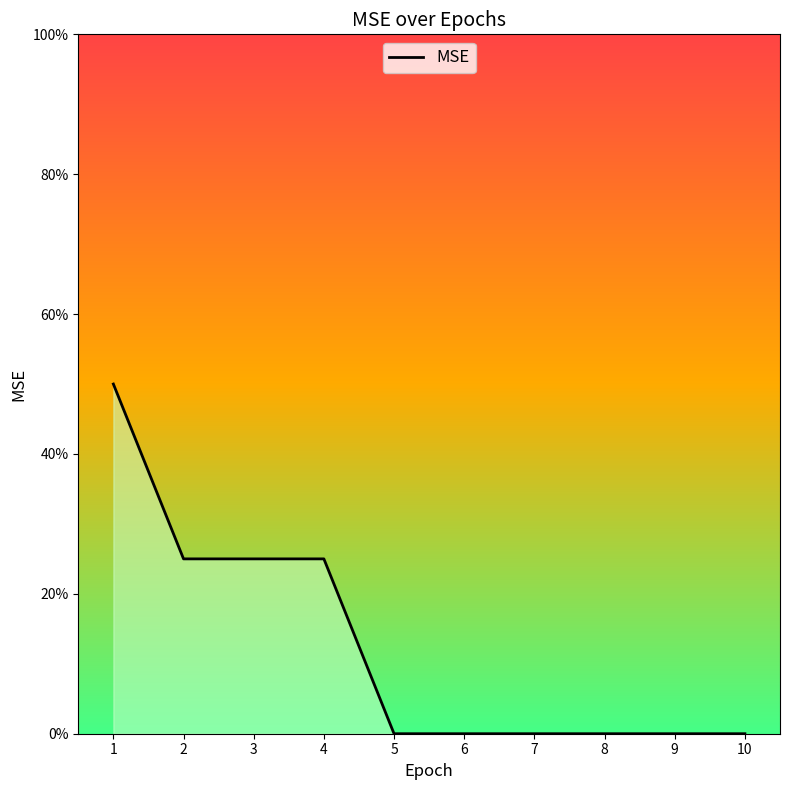

Is it true that the value at 6 is -0.2?

False